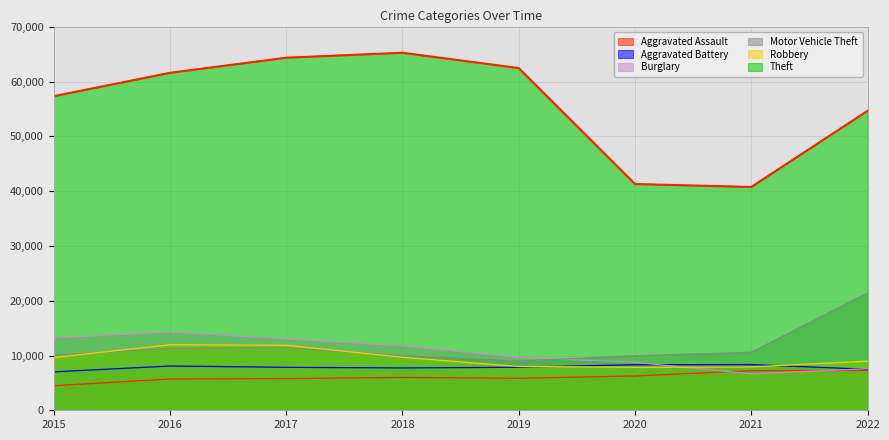

What is the value of the Motor Vehicle Theft point at the 2nd from the left?

11286